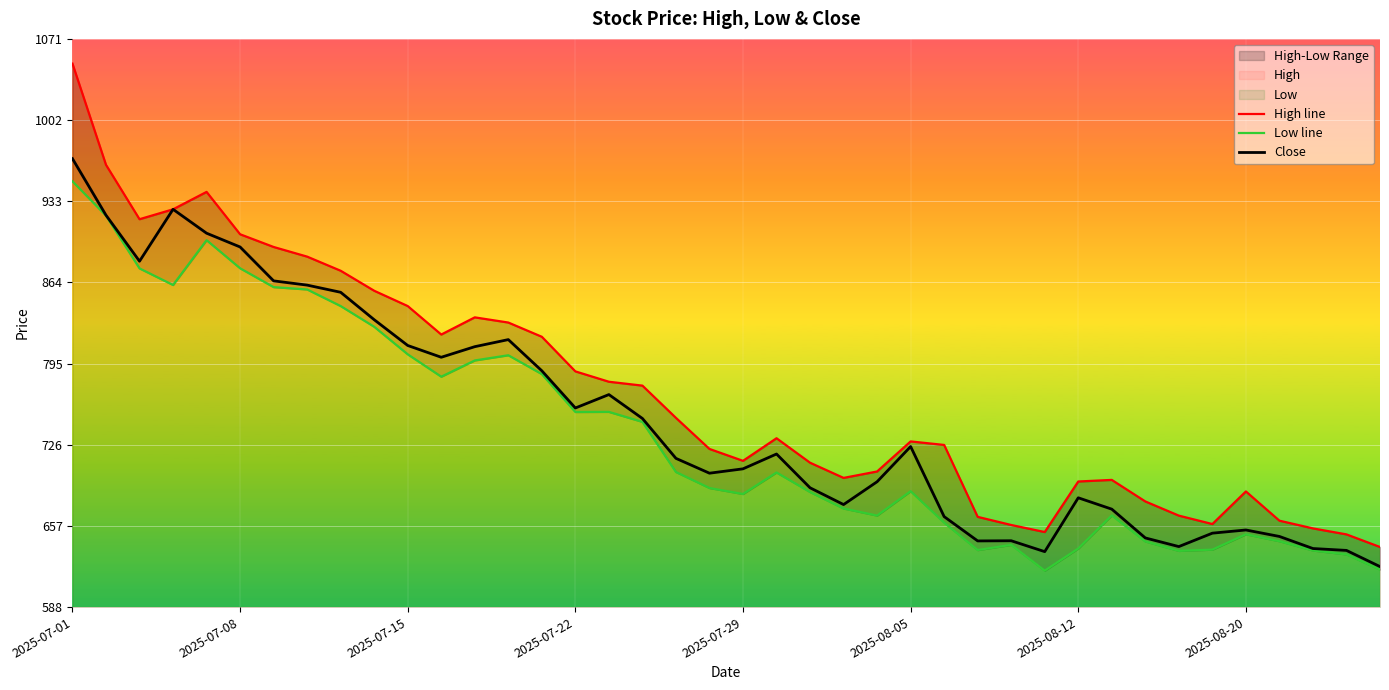

At which label does Close reach its peak?

2025-07-01